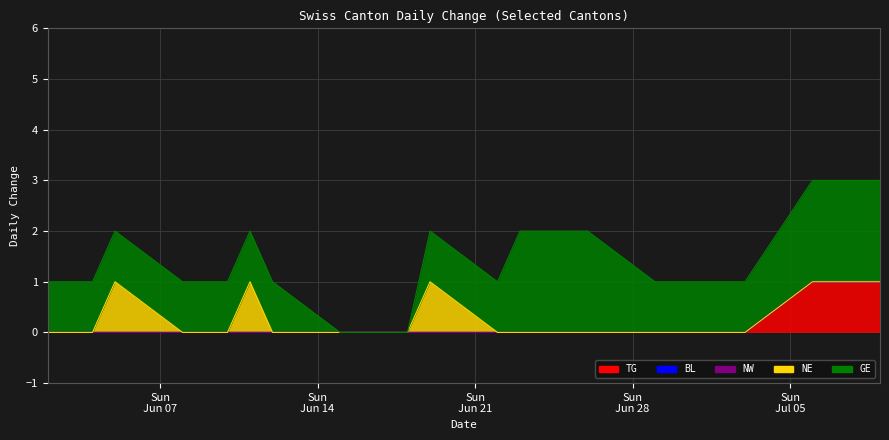

Reading right to left, what are all the values shown in this chart?

TG: 27=1	26=1	25=1	24=1	23=0	22=0	21=0	20=0	19=0	18=0	17=0	16=0	15=0	14=0	13=0	12=0	11=0	10=0	9=0	8=0	7=0	6=0	5=0	4=0	3=0	2=0	1=0	0=0
BL: 27=0	26=0	25=0	24=0	23=0	22=0	21=0	20=0	19=0	18=0	17=0	16=0	15=0	14=0	13=0	12=0	11=0	10=0	9=0	8=0	7=0	6=0	5=0	4=0	3=0	2=0	1=0	0=0
NW: 27=0	26=0	25=0	24=0	23=0	22=0	21=0	20=0	19=0	18=0	17=0	16=0	15=0	14=0	13=0	12=0	11=0	10=0	9=0	8=0	7=0	6=0	5=0	4=0	3=0	2=0	1=0	0=0
NE: 27=0	26=0	25=0	24=0	23=0	22=0	21=0	20=0	19=0	18=0	17=0	16=0	15=0	14=0	13=1	12=0	11=0	10=0	9=0	8=0	7=1	6=0	5=0	4=0	3=1	2=0	1=0	0=0
GE: 27=2	26=2	25=2	24=2	23=1	22=1	21=1	20=1	19=1	18=2	17=2	16=2	15=2	14=1	13=1	12=0	11=0	10=0	9=0	8=1	7=1	6=1	5=1	4=1	3=1	2=1	1=1	0=1